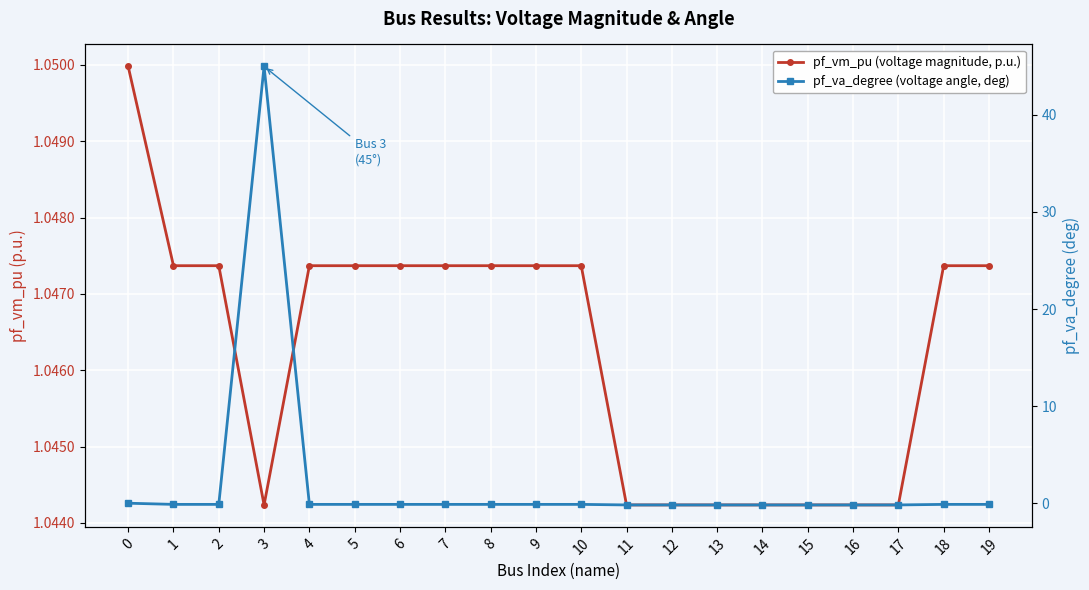

True or false: pf_vm_pu (voltage magnitude, p.u.) and pf_va_degree (voltage angle, deg) cross at least once.

True